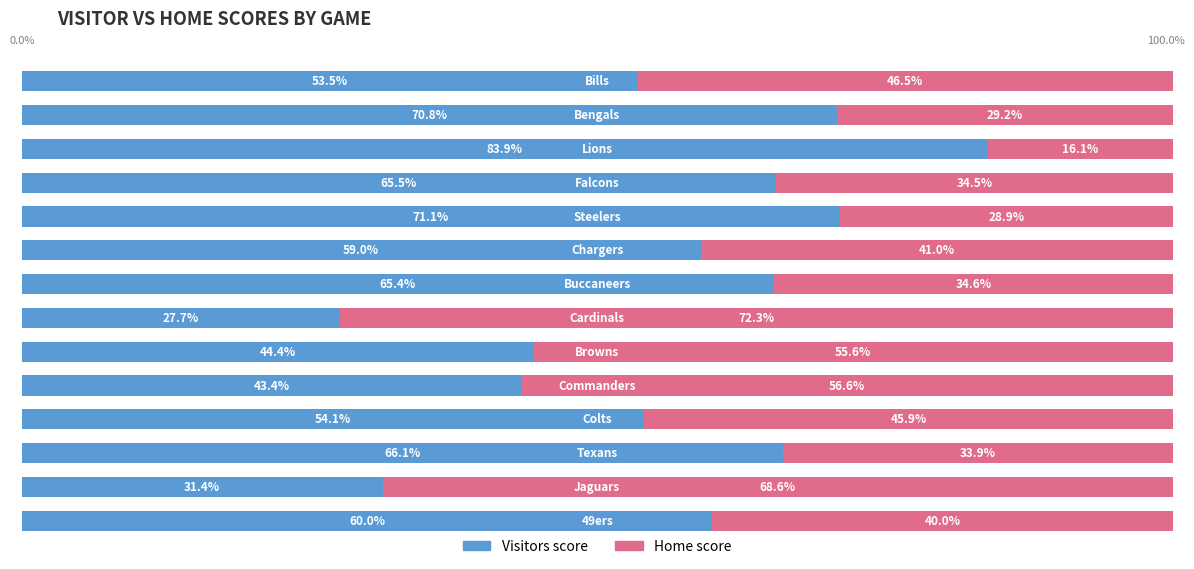

What are all the series names shown in the legend?

Visitors score, Home score